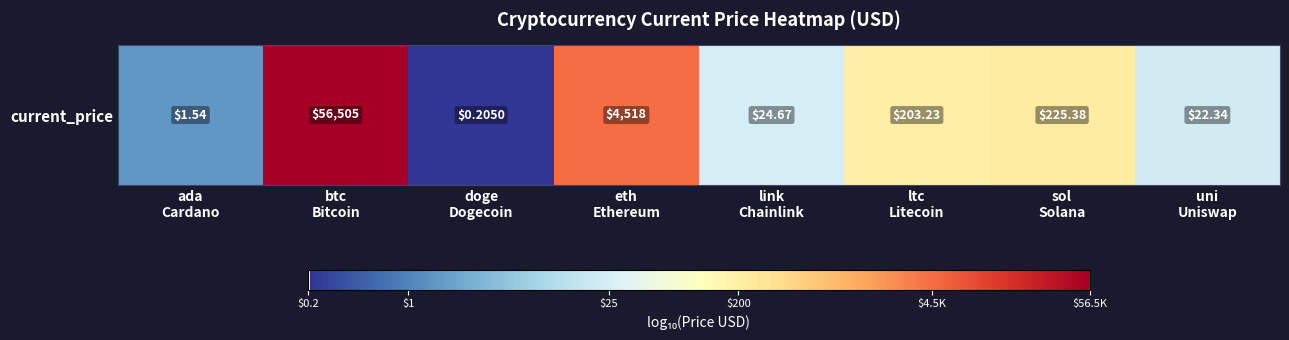

Reading right to left, list all the values displayed in this chart.

uni
Uniswap=1.3	sol
Solana=2.4	ltc
Litecoin=2.3	link
Chainlink=1.4	eth
Ethereum=3.7	doge
Dogecoin=-0.7	btc
Bitcoin=4.8	ada
Cardano=0.2